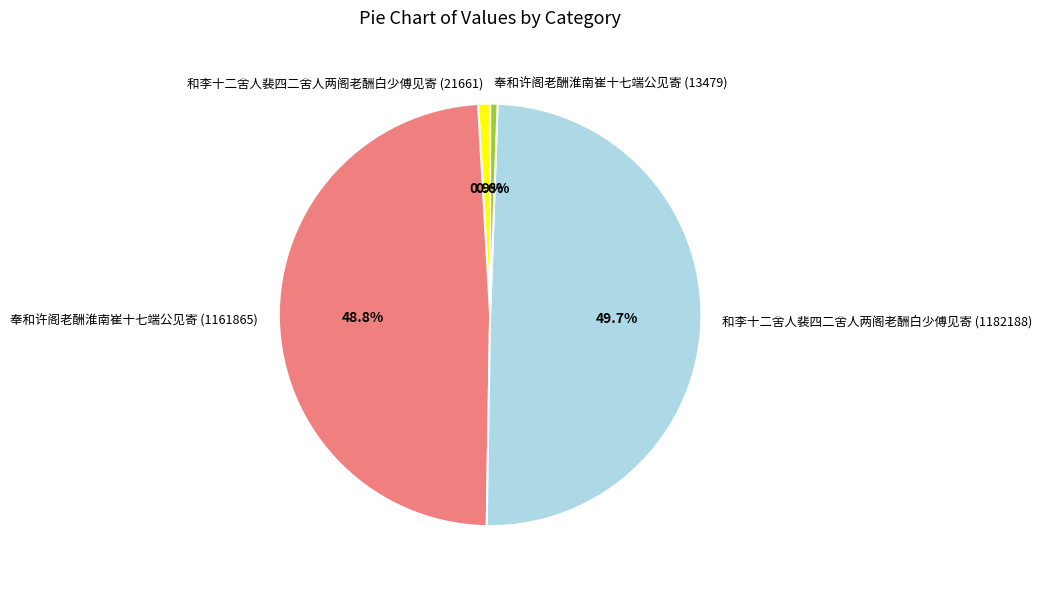

The 奉和许阁老酬淮南崔十七端公见寄 (1161865) slice represents 62% of the pie. True or false?

False